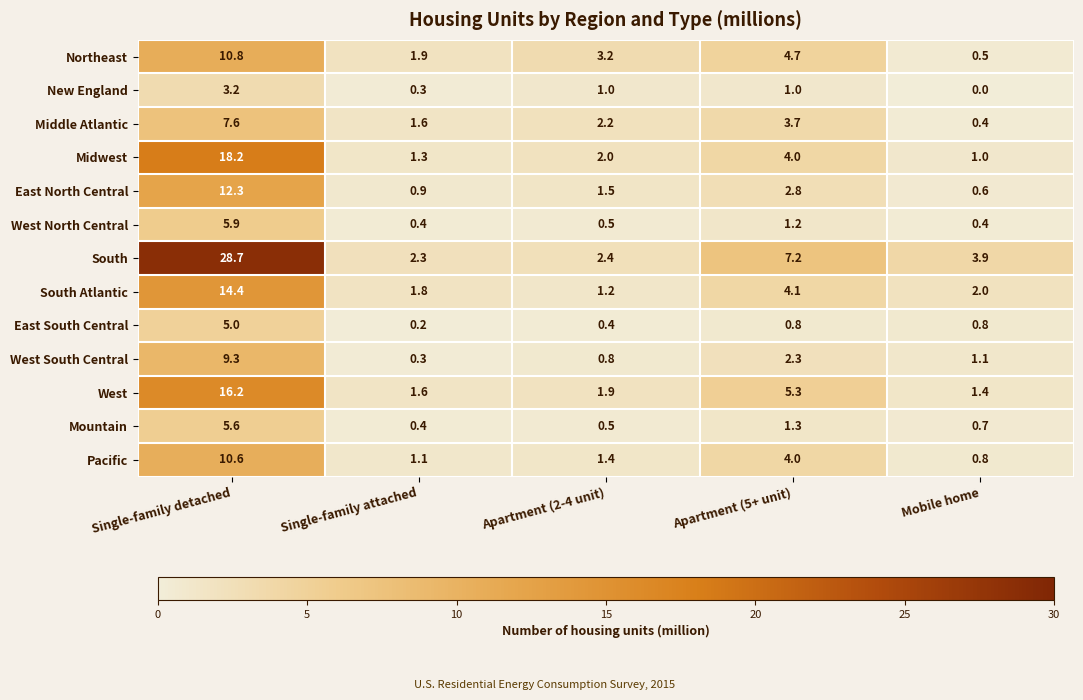

What is the approximate value of Mountain at Apartment (5+ unit)?

1.3